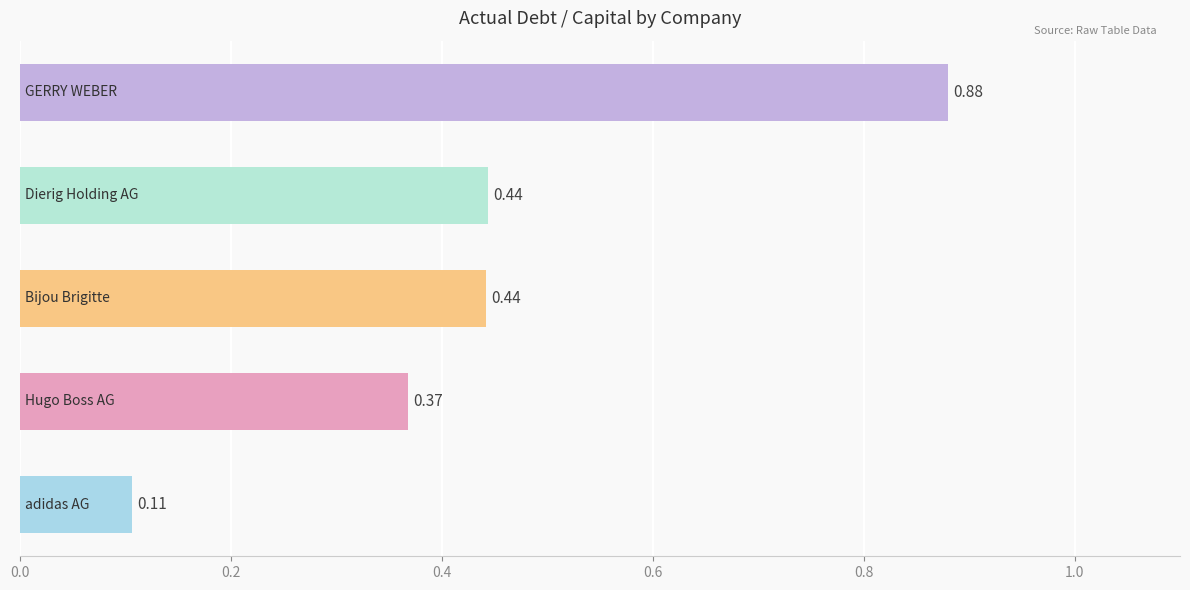

What is the difference between the maximum and minimum values?

0.8